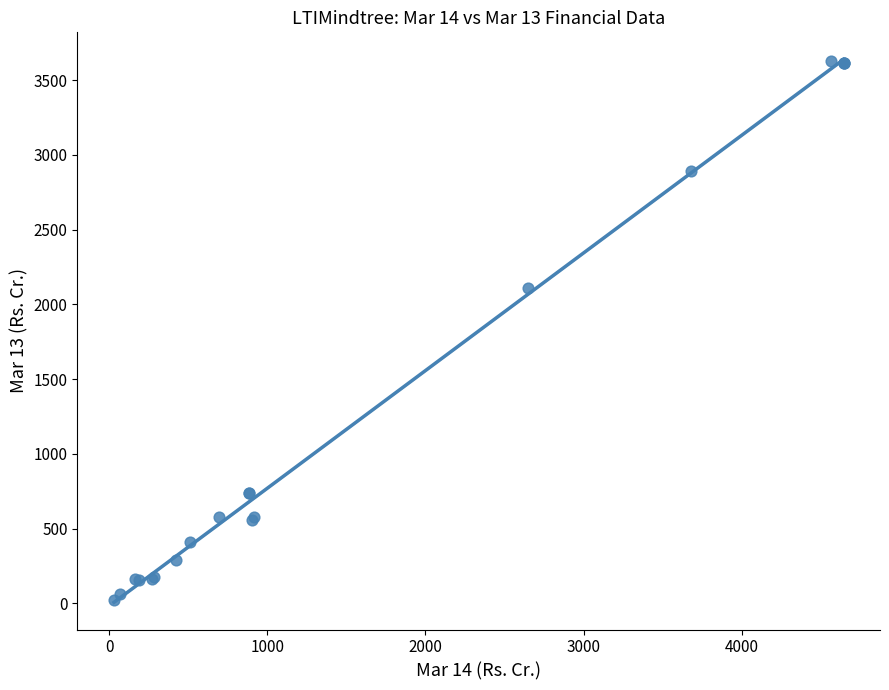

What Y value in the scatter plot is closest to 1824?

2108.6